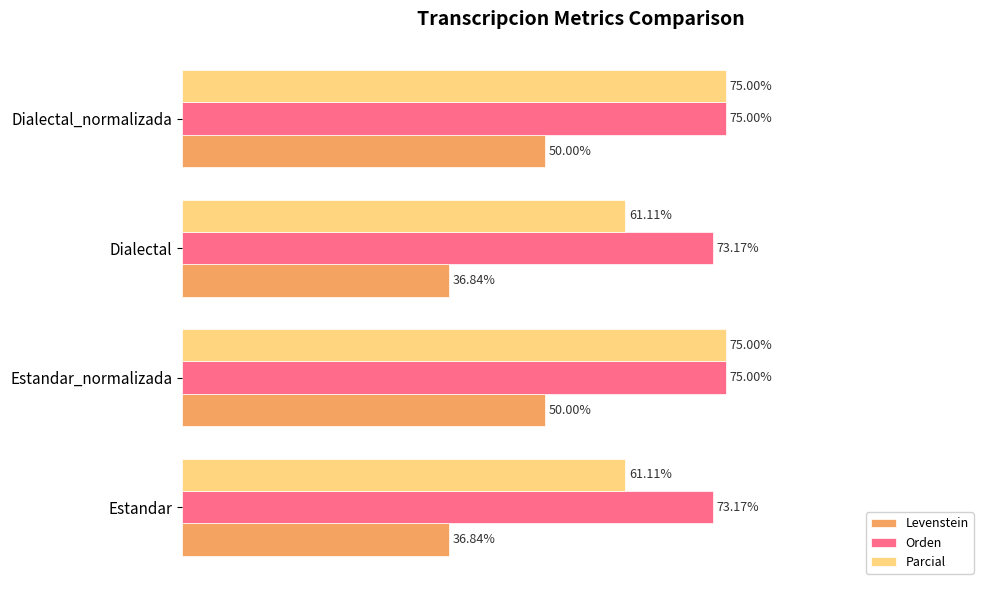

Rank the series by their average value, from lowest to highest.

Levenstein, Parcial, Orden